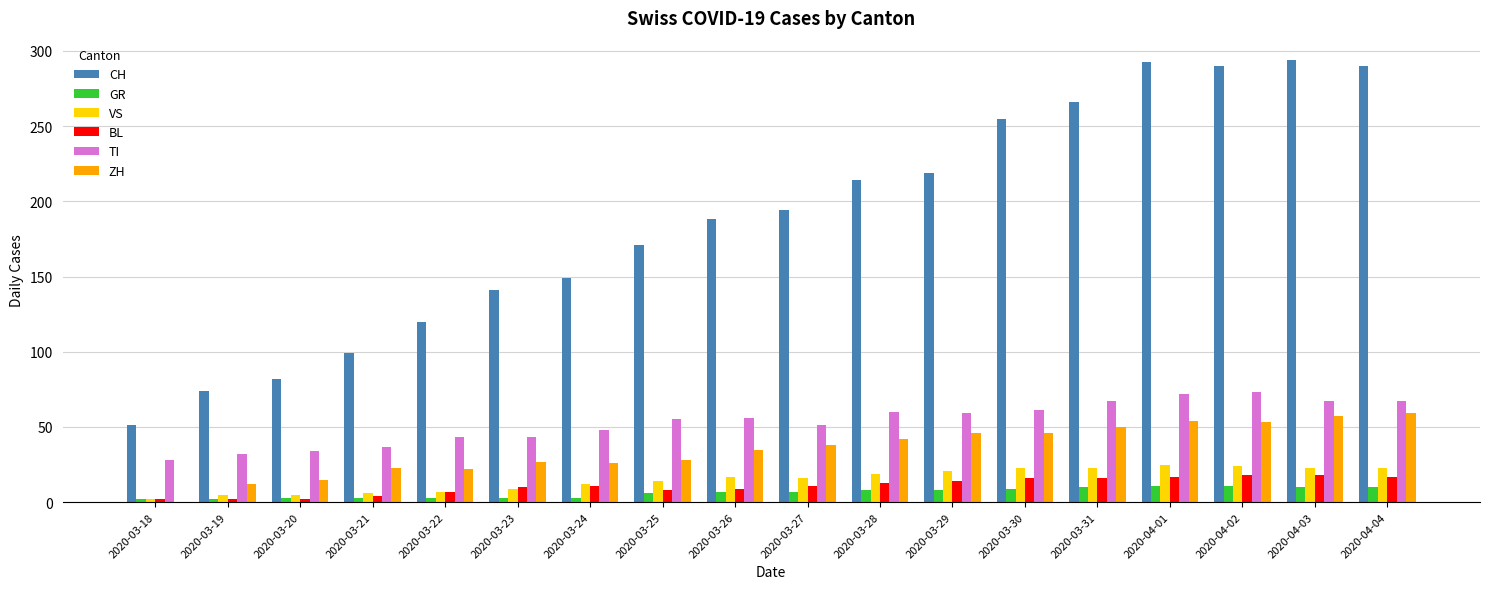

Which series changed the most between 2020-03-18 and 2020-04-02?

CH